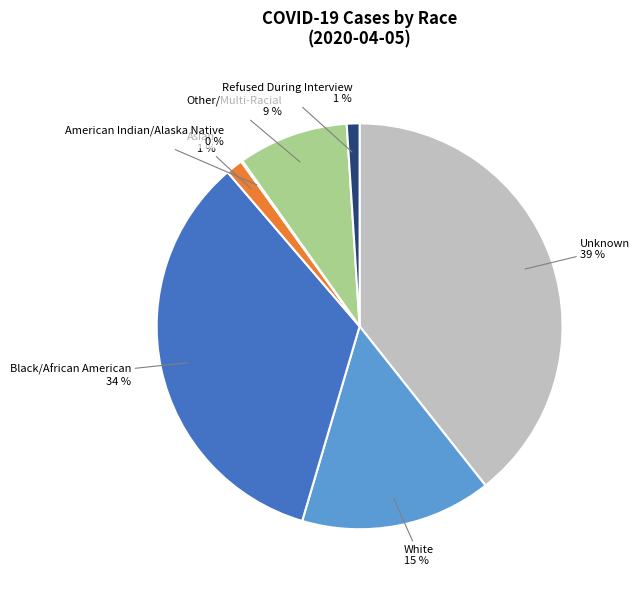

Between White and Asian, which is larger?

White